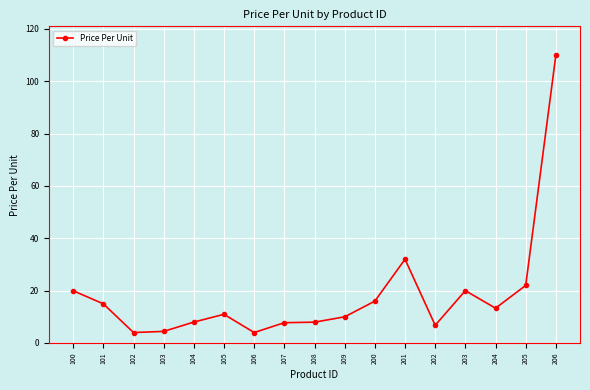

The value at 204 is 13.3. True or false?

True